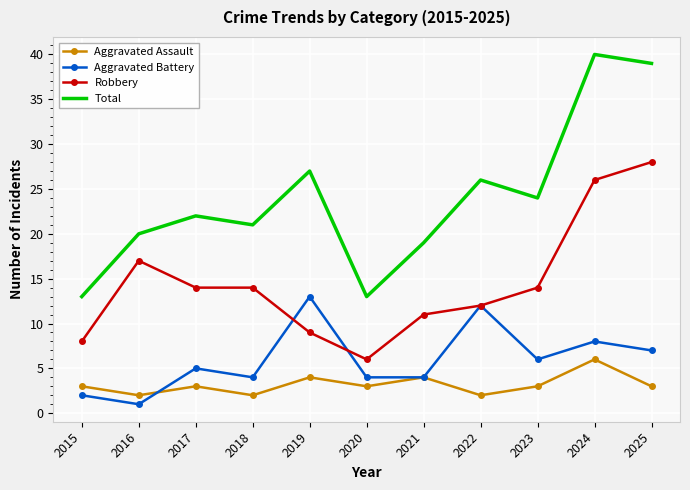

Reading right to left, list all the values displayed in this chart.

Aggravated Assault: 2025=3	2024=6	2023=3	2022=2	2021=4	2020=3	2019=4	2018=2	2017=3	2016=2	2015=3
Aggravated Battery: 2025=7	2024=8	2023=6	2022=12	2021=4	2020=4	2019=13	2018=4	2017=5	2016=1	2015=2
Robbery: 2025=28	2024=26	2023=14	2022=12	2021=11	2020=6	2019=9	2018=14	2017=14	2016=17	2015=8
Total: 2025=39	2024=40	2023=24	2022=26	2021=19	2020=13	2019=27	2018=21	2017=22	2016=20	2015=13